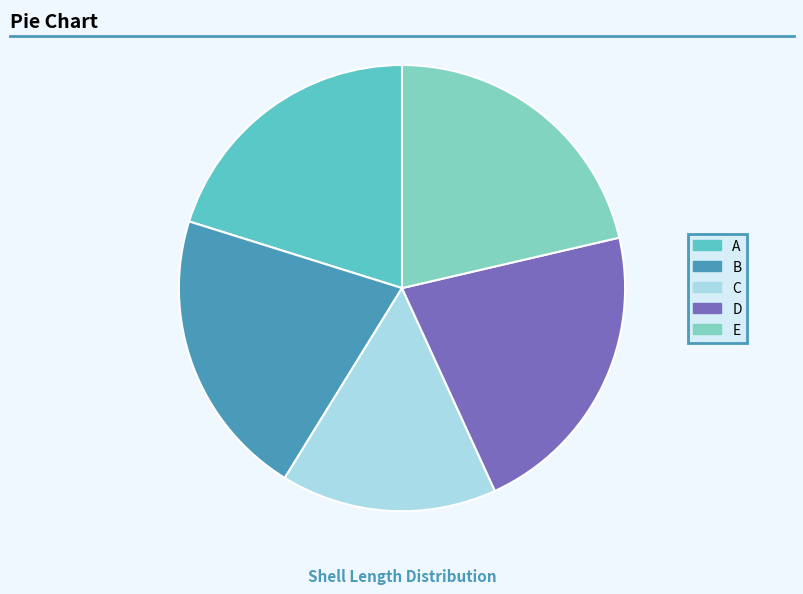

What is the total percentage of D and E?

43.2%